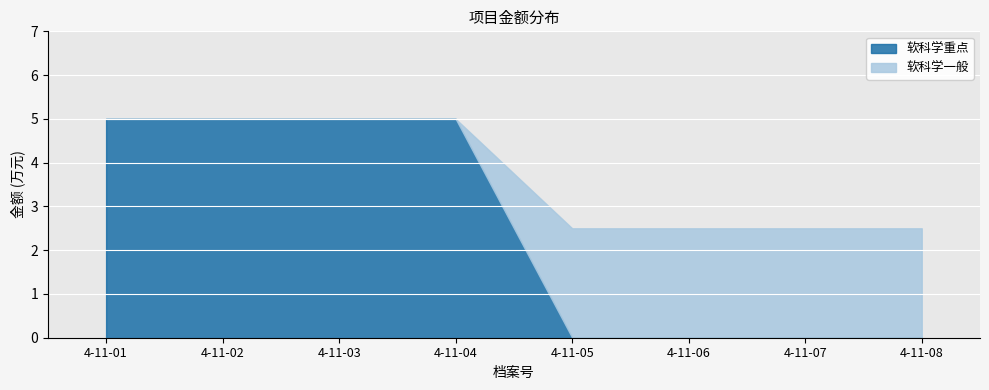

List the series in order of their peak value, lowest first.

软科学一般, 软科学重点